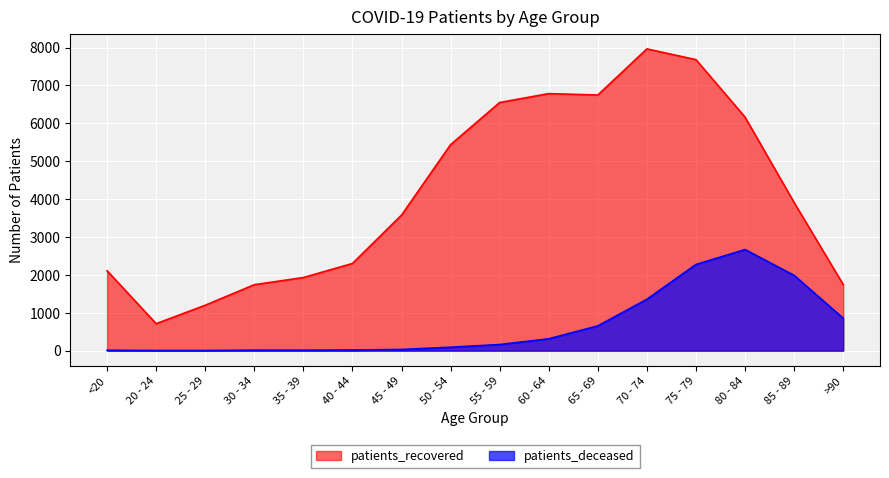

What is the difference between the second highest and minimum values in the patients_deceased series?

2272